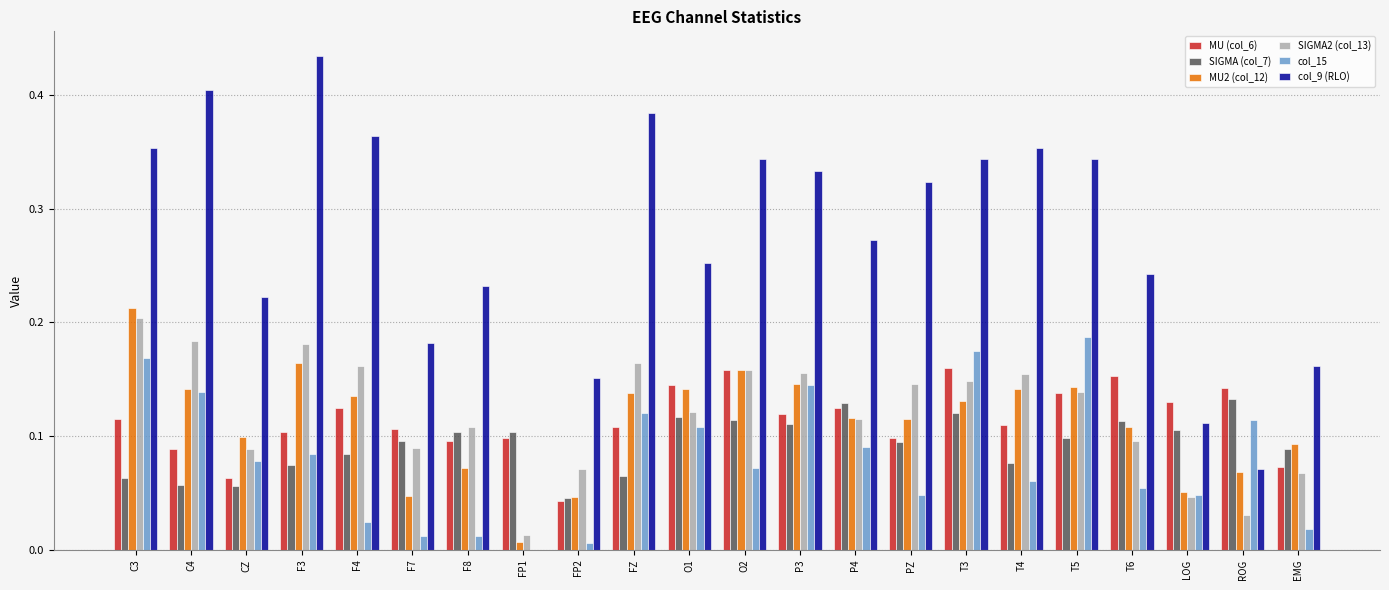

Are the bars horizontal?

No